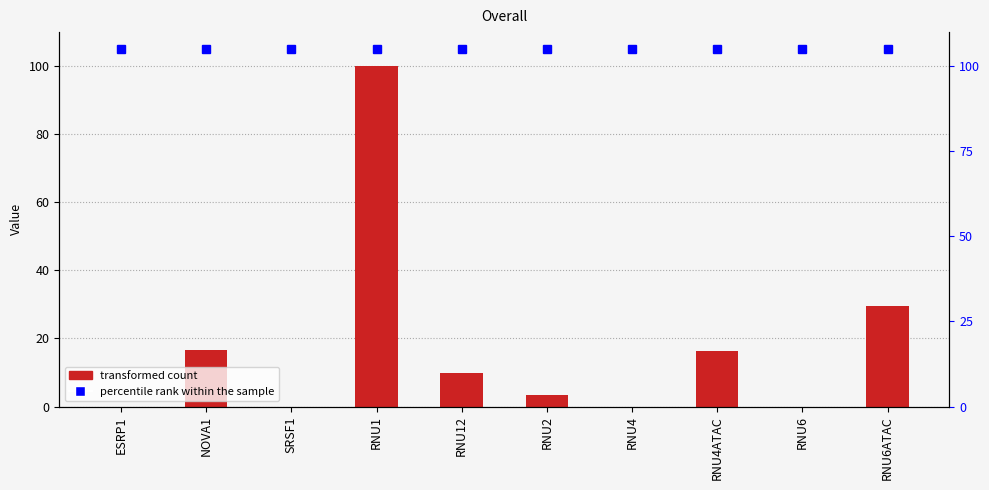

What is the label of the 1st bar from the right?

RNU6ATAC